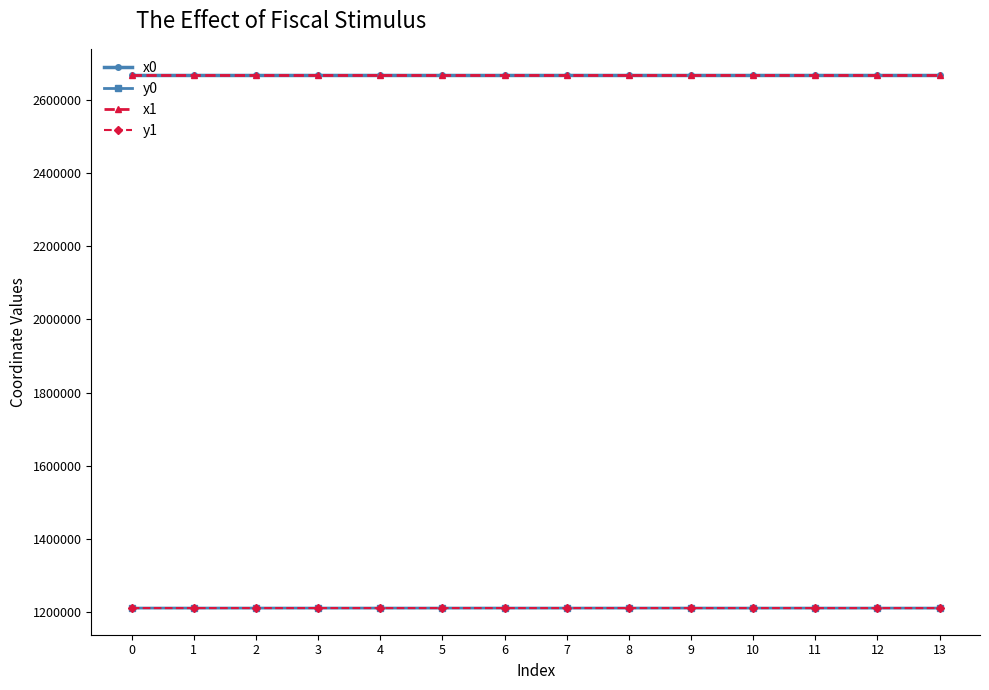

The value of y0 at 0 is 2059401.0. True or false?

False